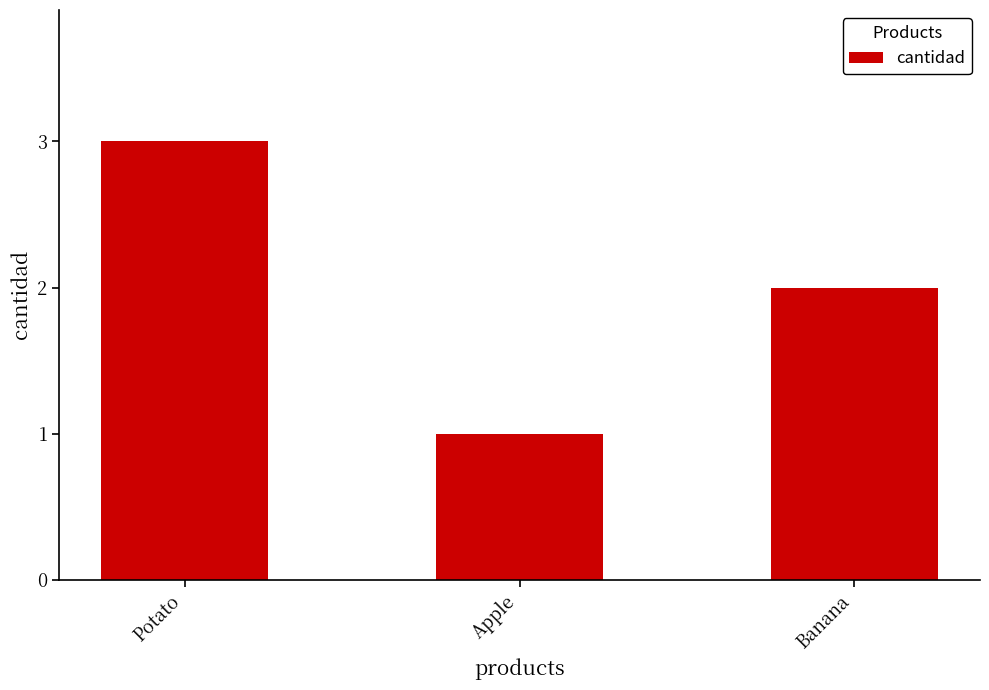

What is the minimum value shown in the chart?

1